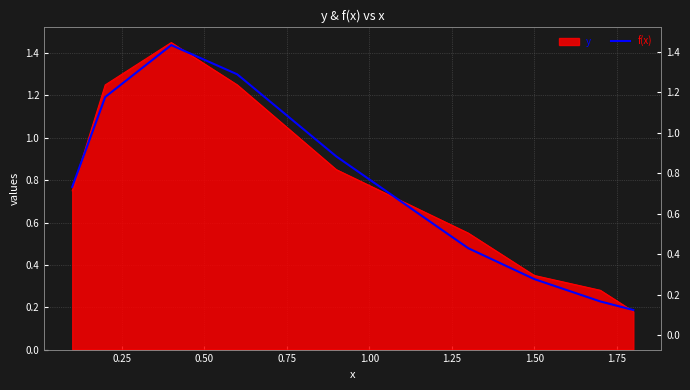

What is the average value?

0.8